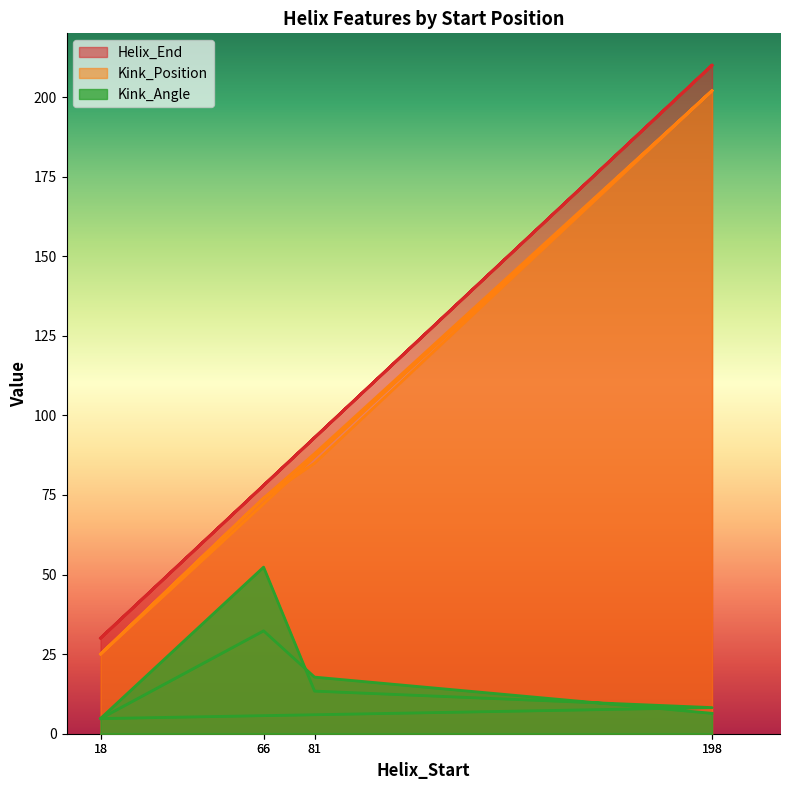

What is the maximum value shown in the chart?

210.0